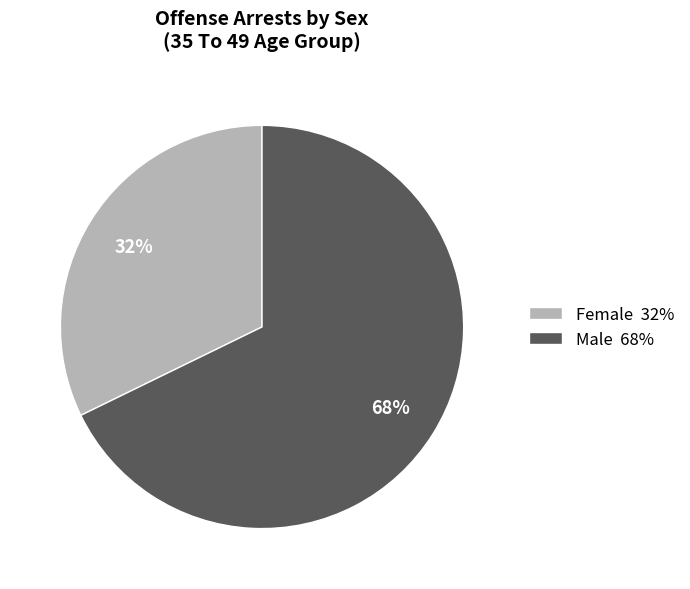

Which has a higher value, Female 32% or Male 68%?

Male 68%